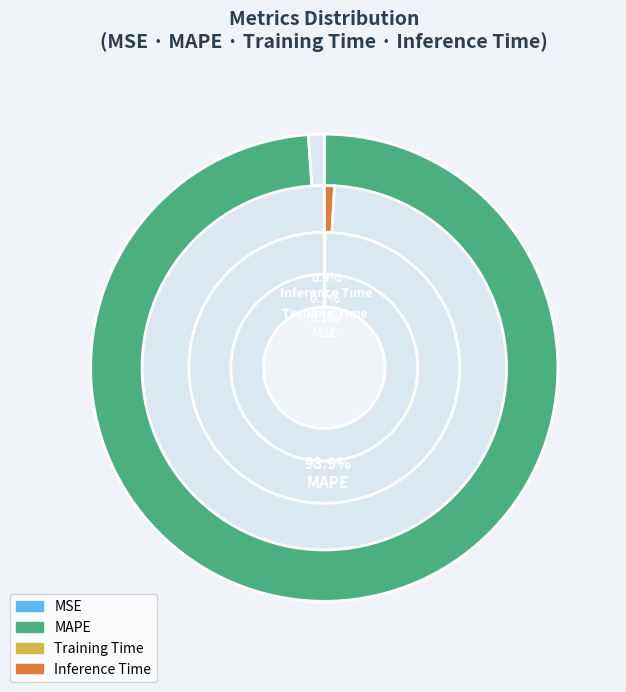

To the nearest percent, what percentage of the pie is Inference Time?

1%